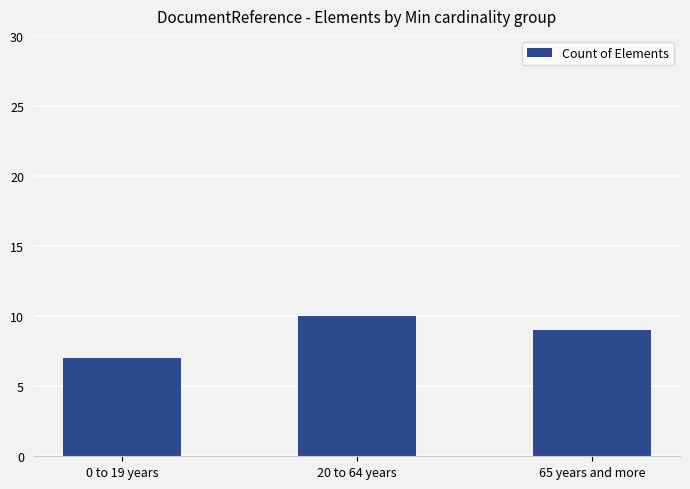

How many values are below 9?

1